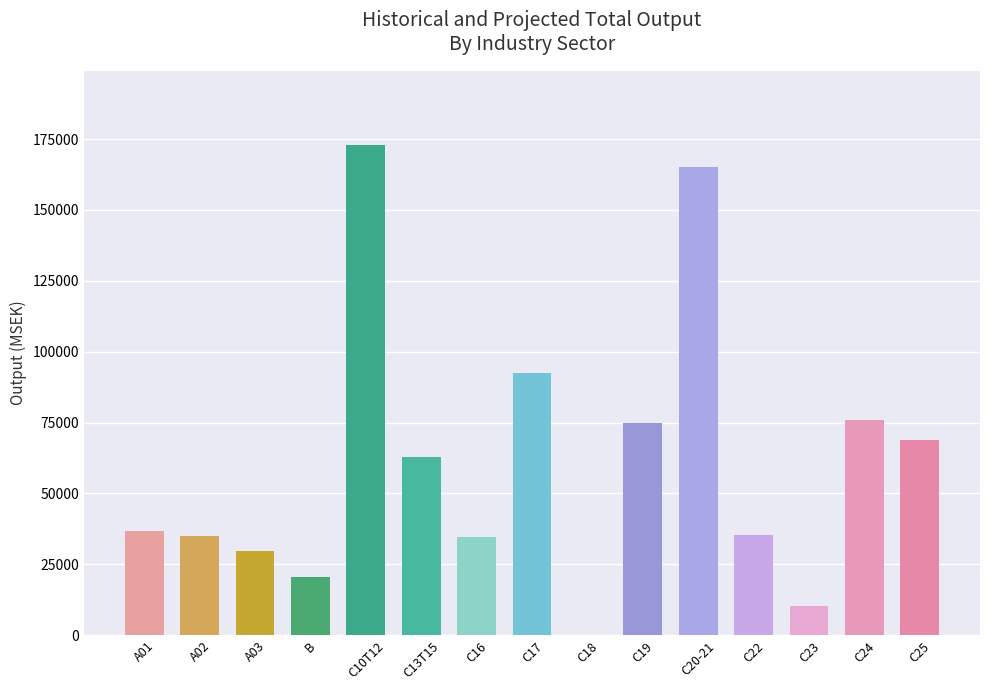

What is the change in value from B to C22?

+15026